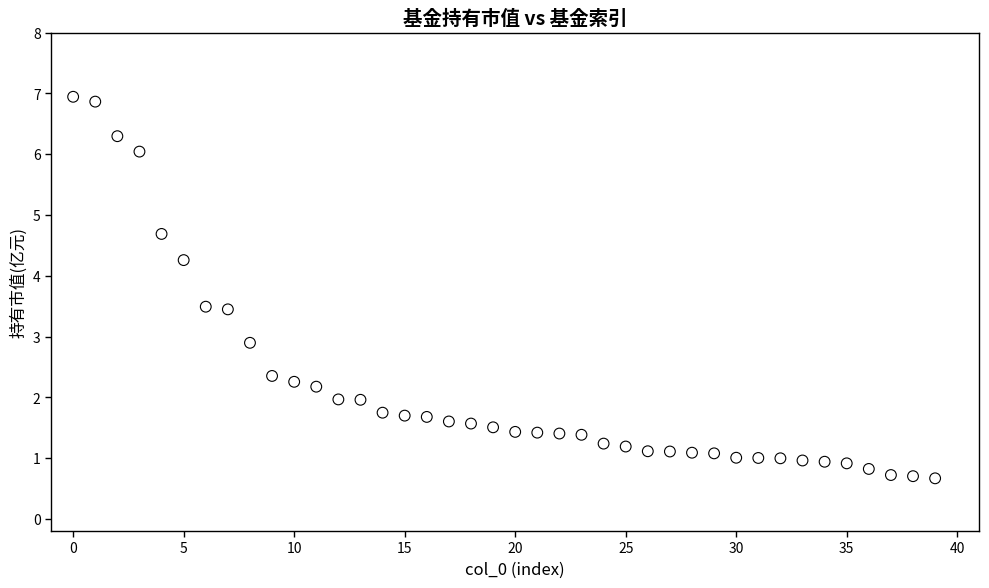

What is the range of Y values (max minus min)?

6.3